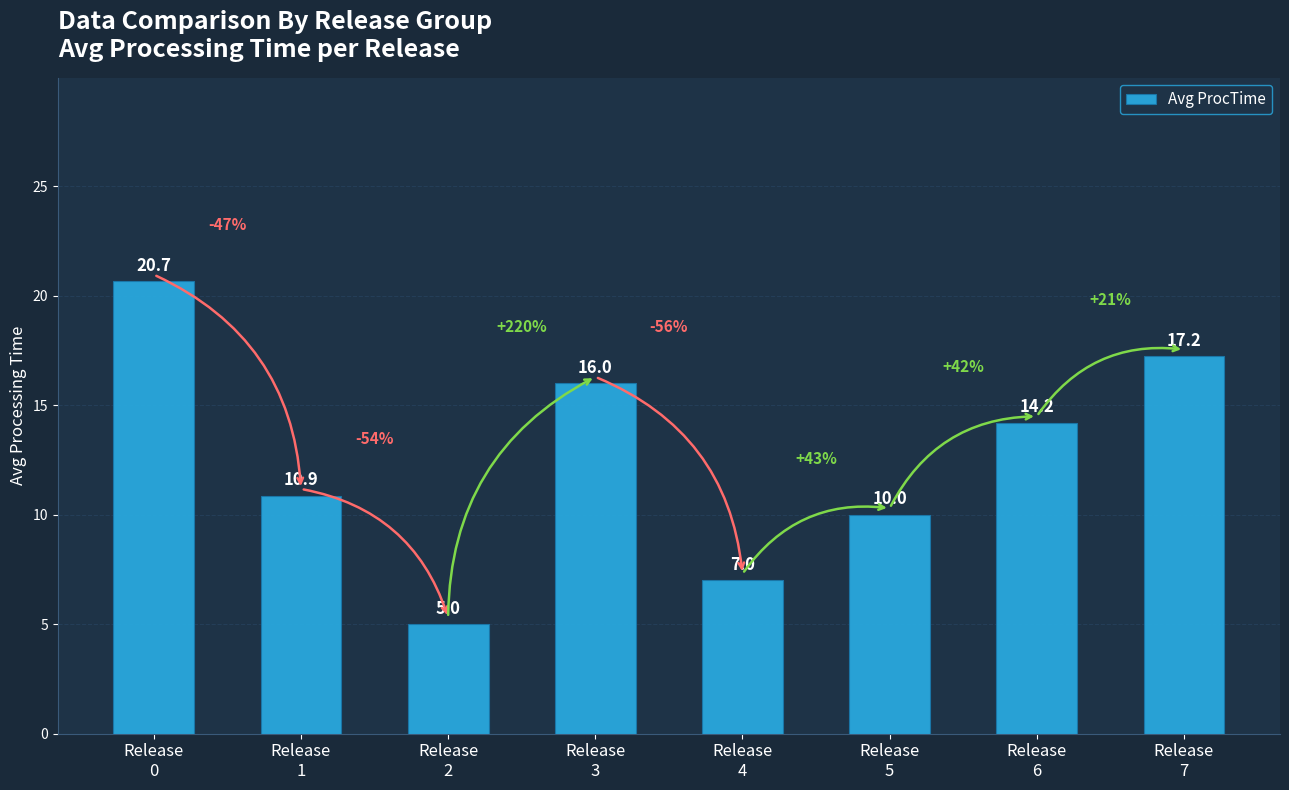

Which category has the highest value across all series?

Release
0